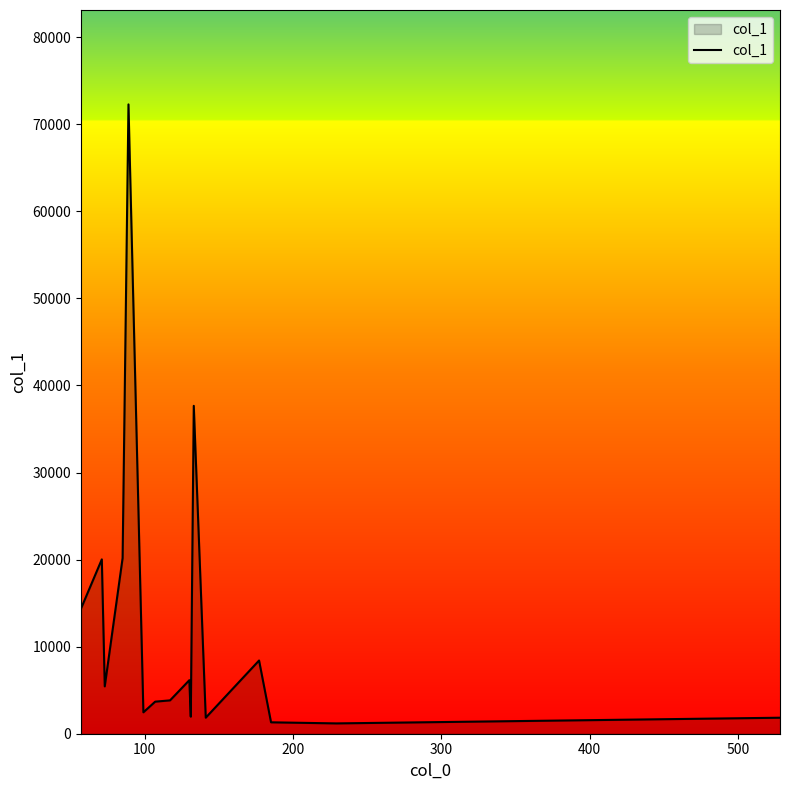

What is the greatest value displayed?

72276.7